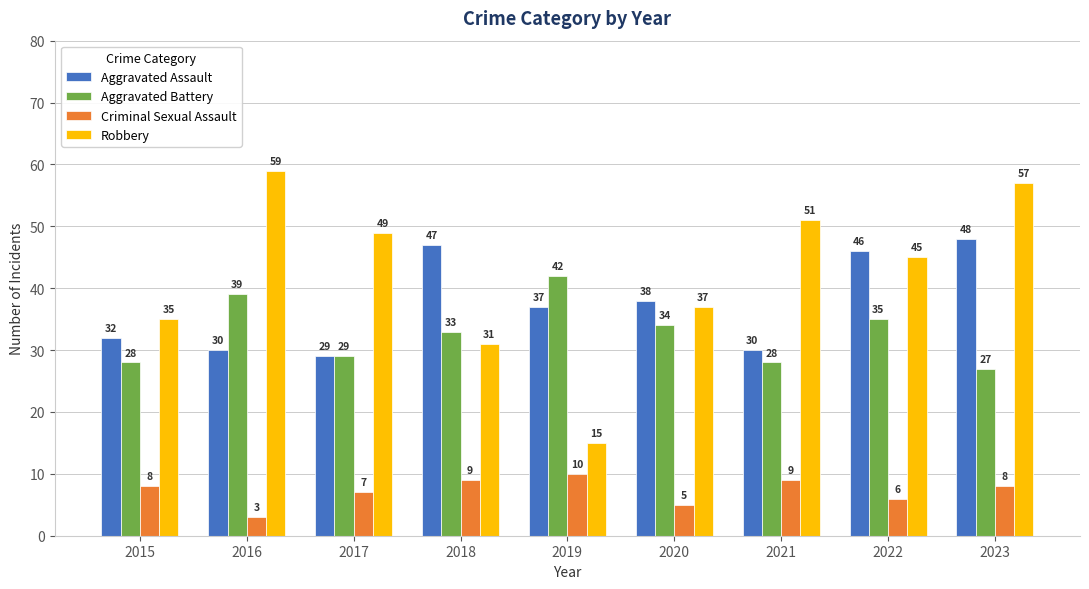

What is the average value of the Aggravated Assault series?

37